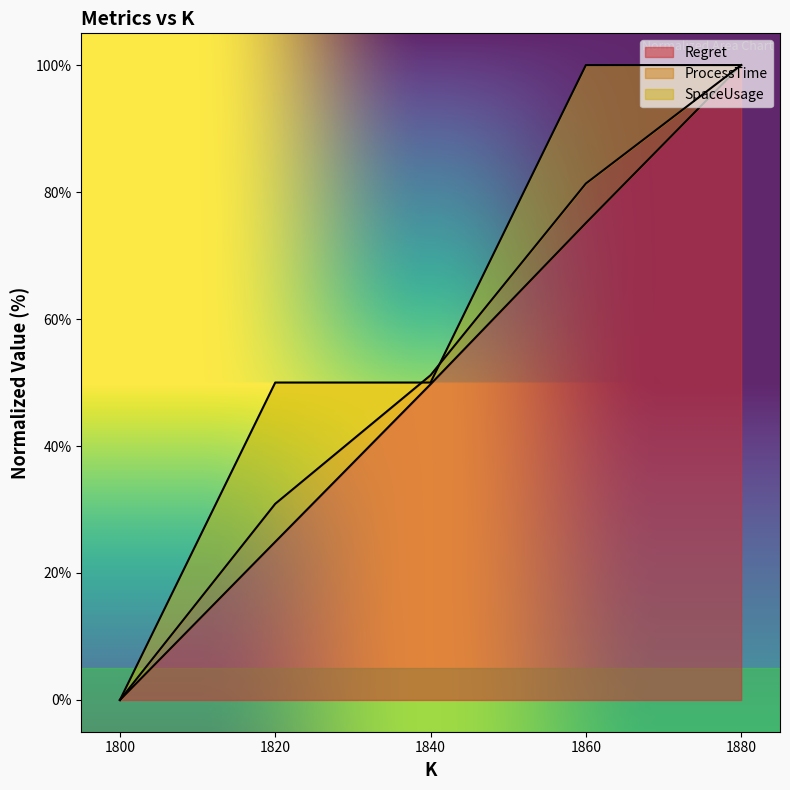

Rank the series at 1880 from highest to lowest value.

Regret, ProcessTime, SpaceUsage